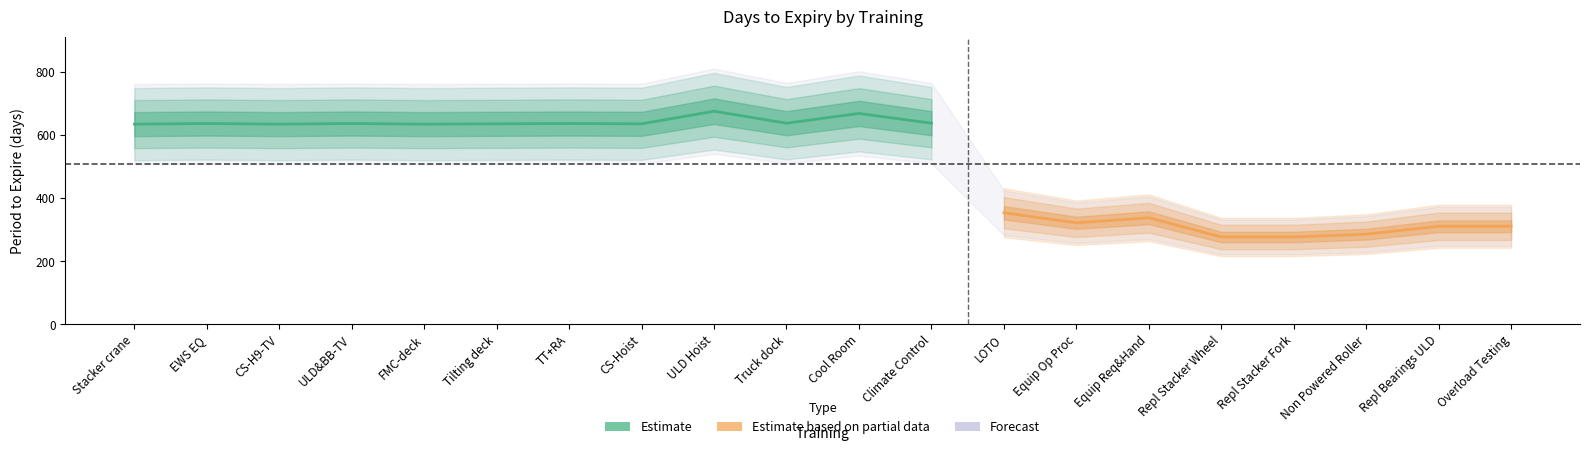

Reading left to right, extract all data points from this chart.

period_to_expire: period_to_expire=635	category_equipment_manual=637	category_sop=635	3=637	4=635	5=636	6=637	7=636	8=676	9=638	10=669	11=638	12=354	13=322	14=338	15=277	16=277	17=286	18=311	19=311
category_equipment_manual: period_to_expire=635	category_equipment_manual=637	category_sop=635	3=637	4=635	5=636	6=637	7=636	8=676	9=638	10=669	11=638	12=0	13=0	14=0	15=0	16=0	17=0	18=0	19=0
category_sop: period_to_expire=0	category_equipment_manual=0	category_sop=0	3=0	4=0	5=0	6=0	7=0	8=0	9=0	10=0	11=0	12=354	13=322	14=338	15=277	16=277	17=286	18=311	19=311